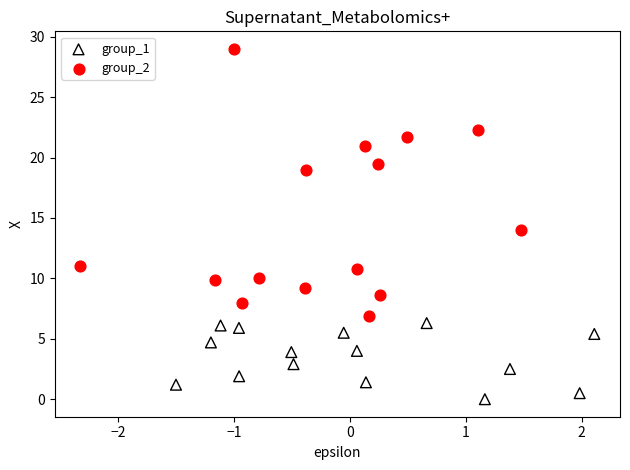

Which series contains the lowest Y value?

group_1